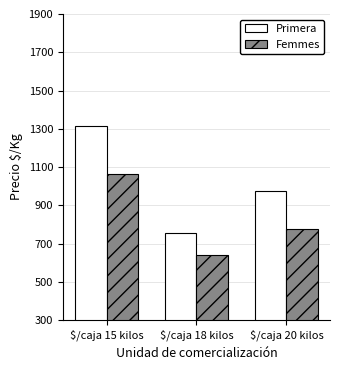

What are all the series names shown in the legend?

Primera, Femmes